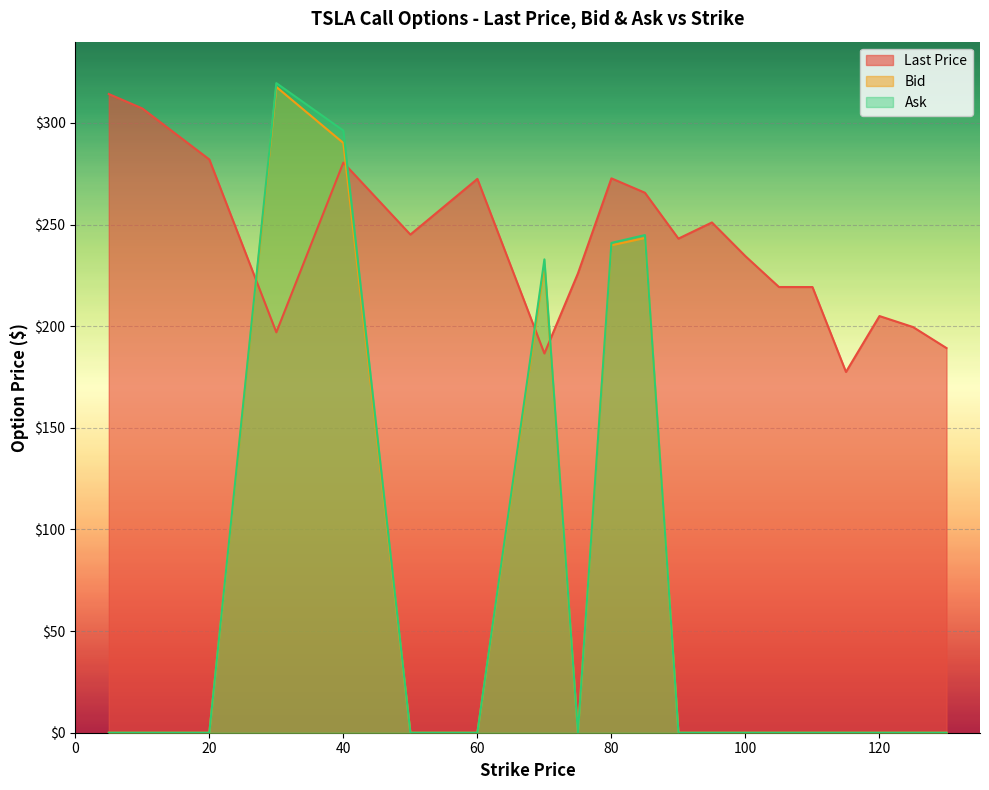

How many data points in Last Price are above 243?

10